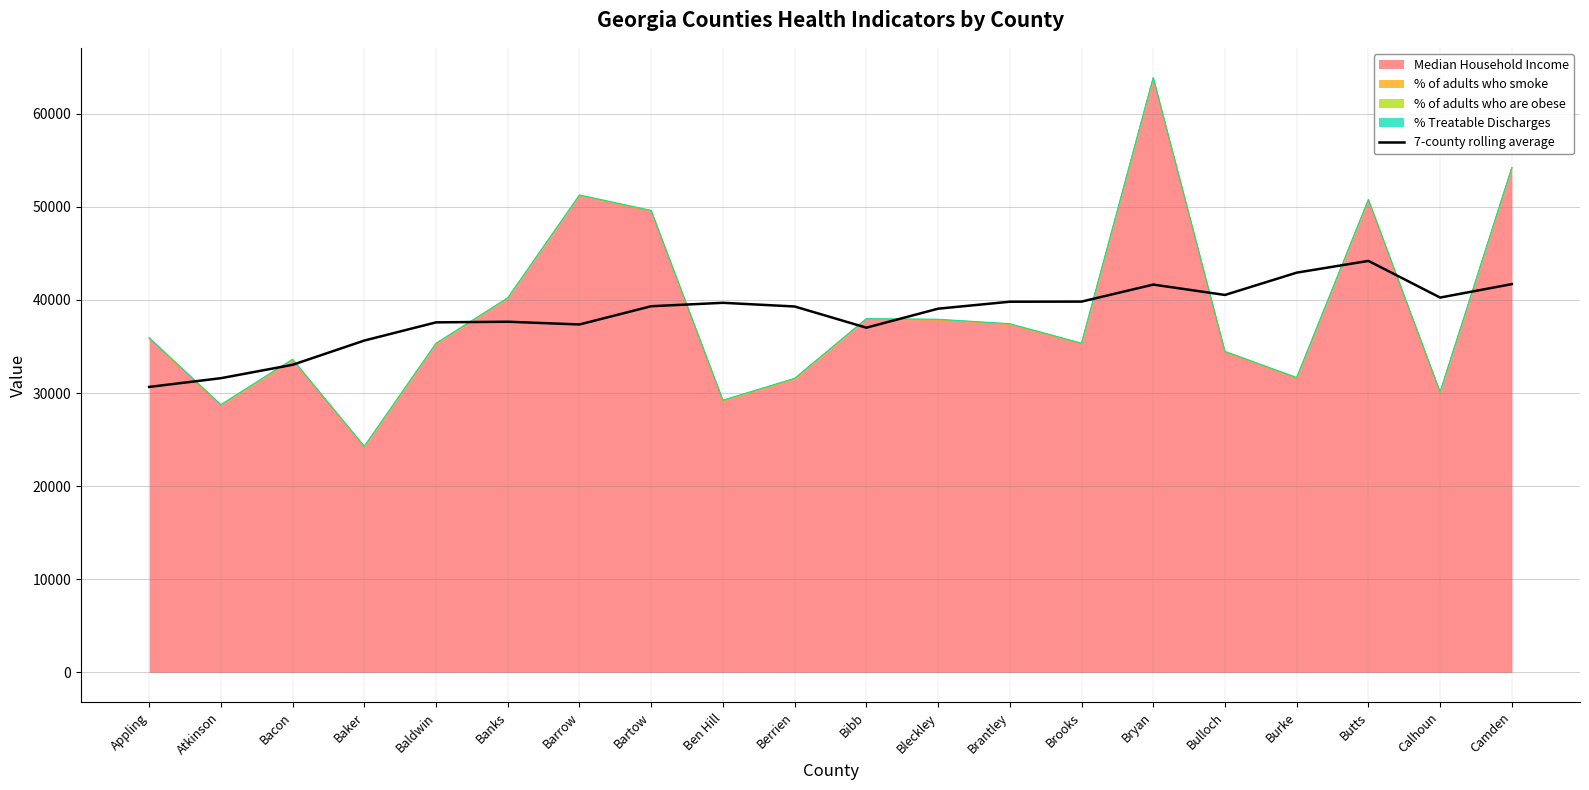

What is the label of the 8th point from the right?

Brantley